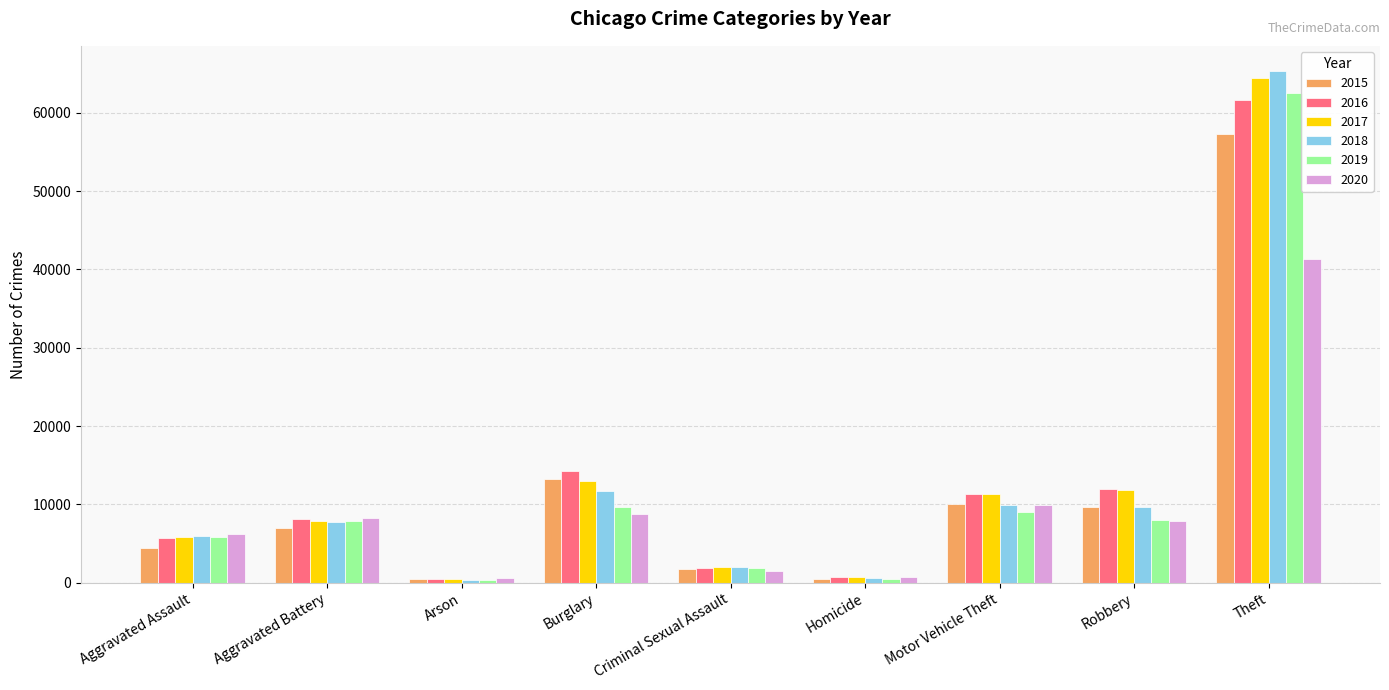

Which series changed the most between Burglary and Criminal Sexual Assault?

2016